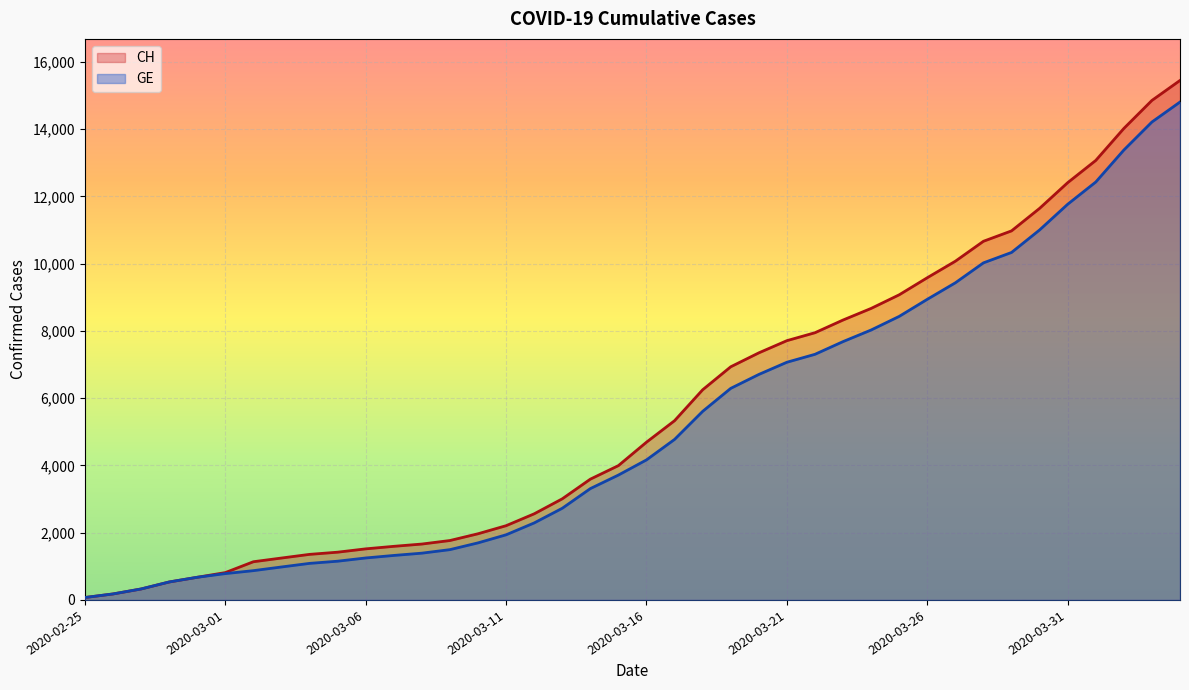

At how many categories does at least one series exceed 10352?

8